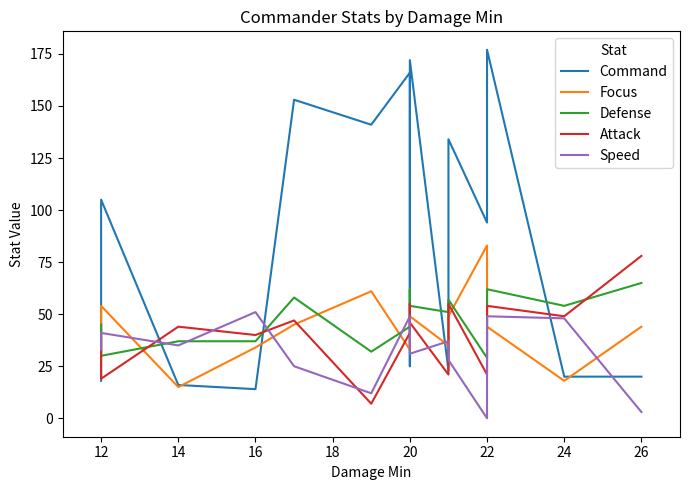

How many values in the Speed series exceed 35?

7